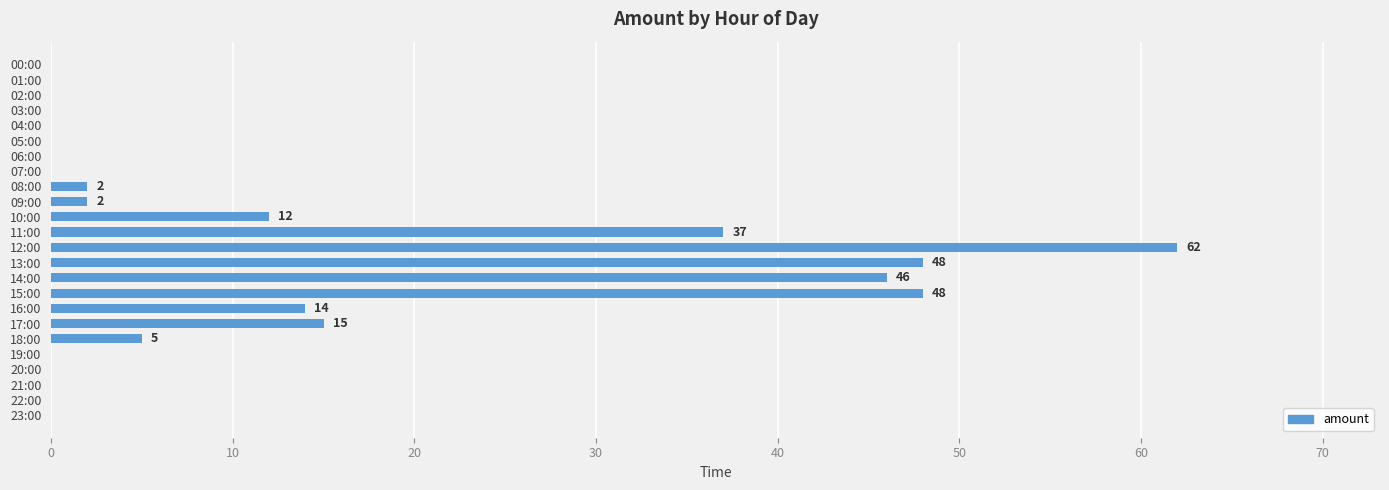

Where is the data nearest to the value 31?

11:00